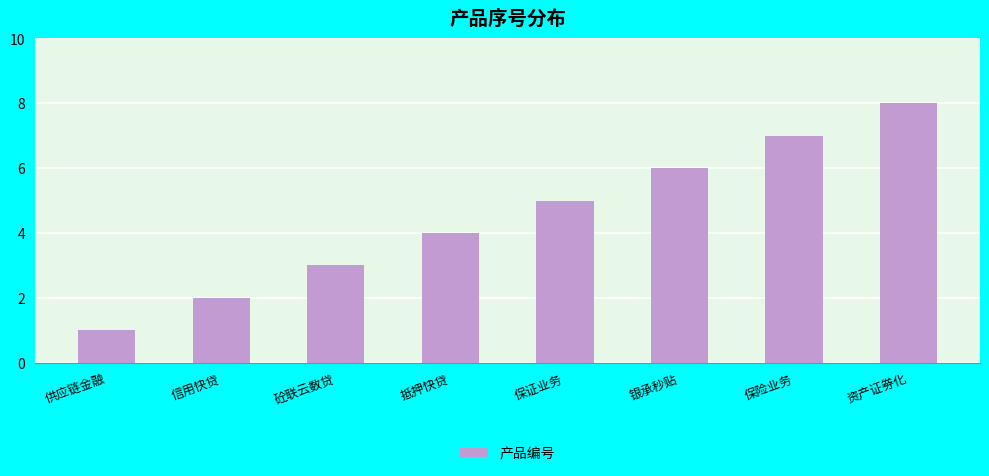

Is it true that the value at 信用快贷 is 2?

True